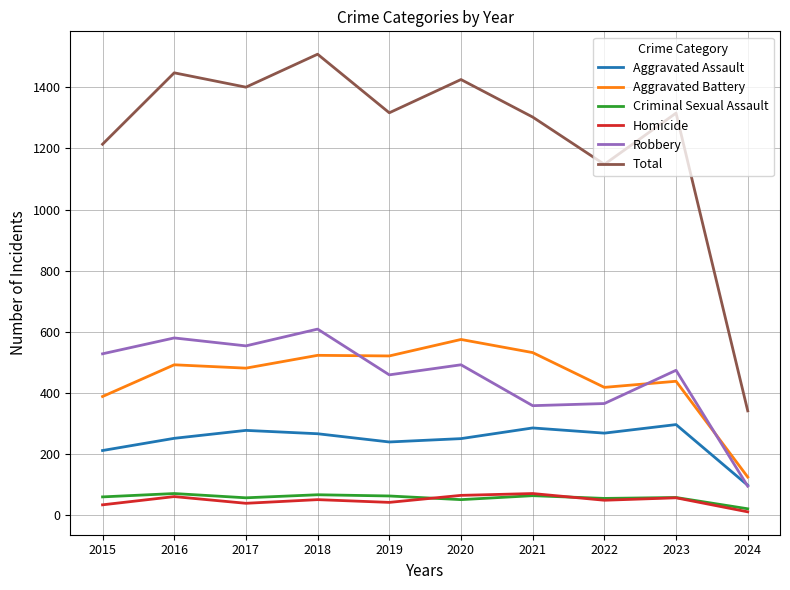

How many interior local valleys does the Total series have?

3